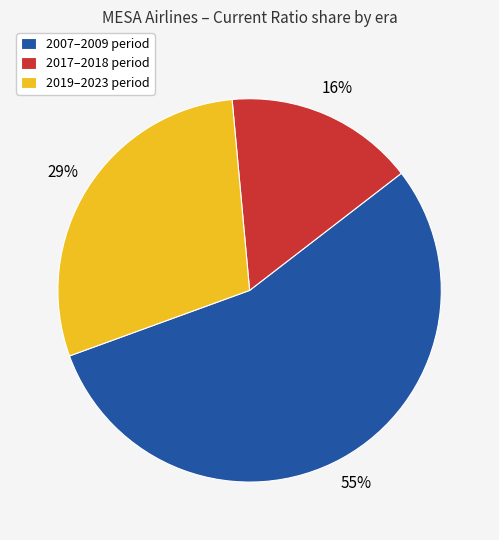

Which has a higher value, 2017–2018 period or 2019–2023 period?

2019–2023 period